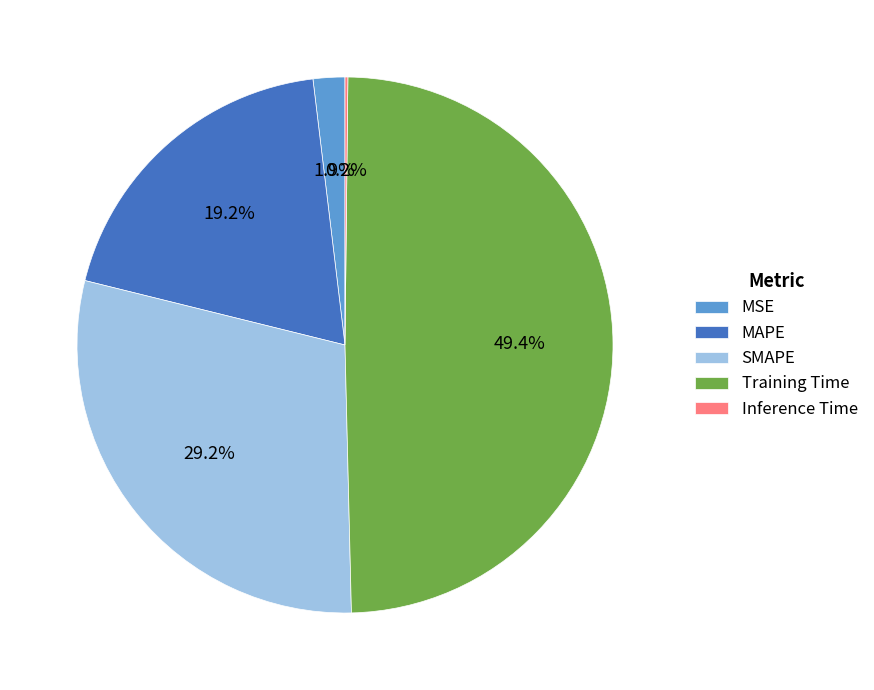

Approximately how many times larger is the value at SMAPE compared to Training Time?

0.6